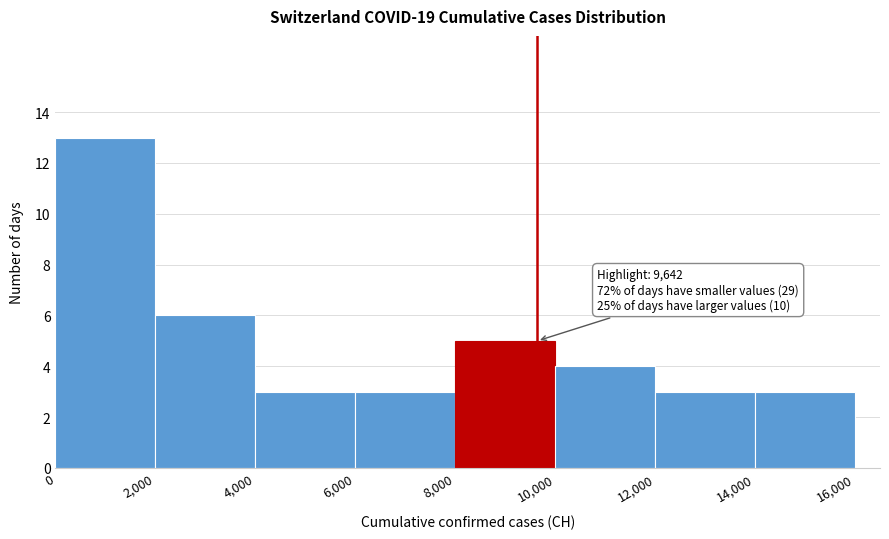

Over which range of the x-axis is the bar tallest?

0 to 2,000